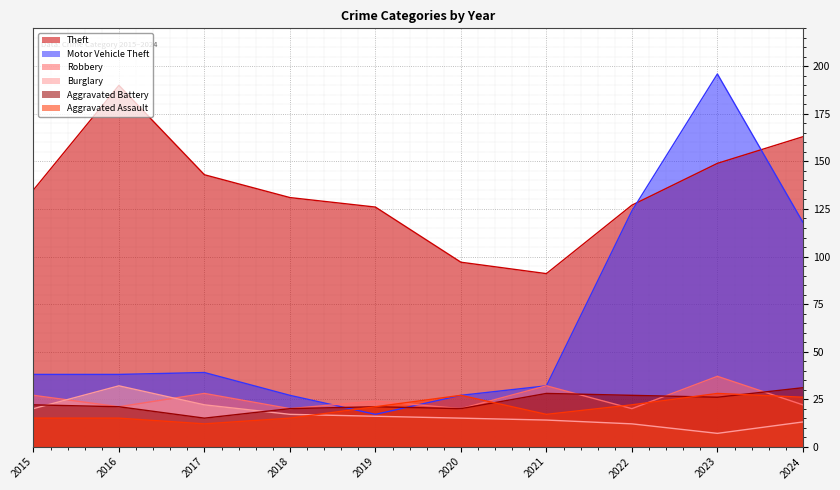

List the labels in order of Burglary value, largest first.

2016, 2017, 2015, 2018, 2019, 2020, 2021, 2024, 2022, 2023